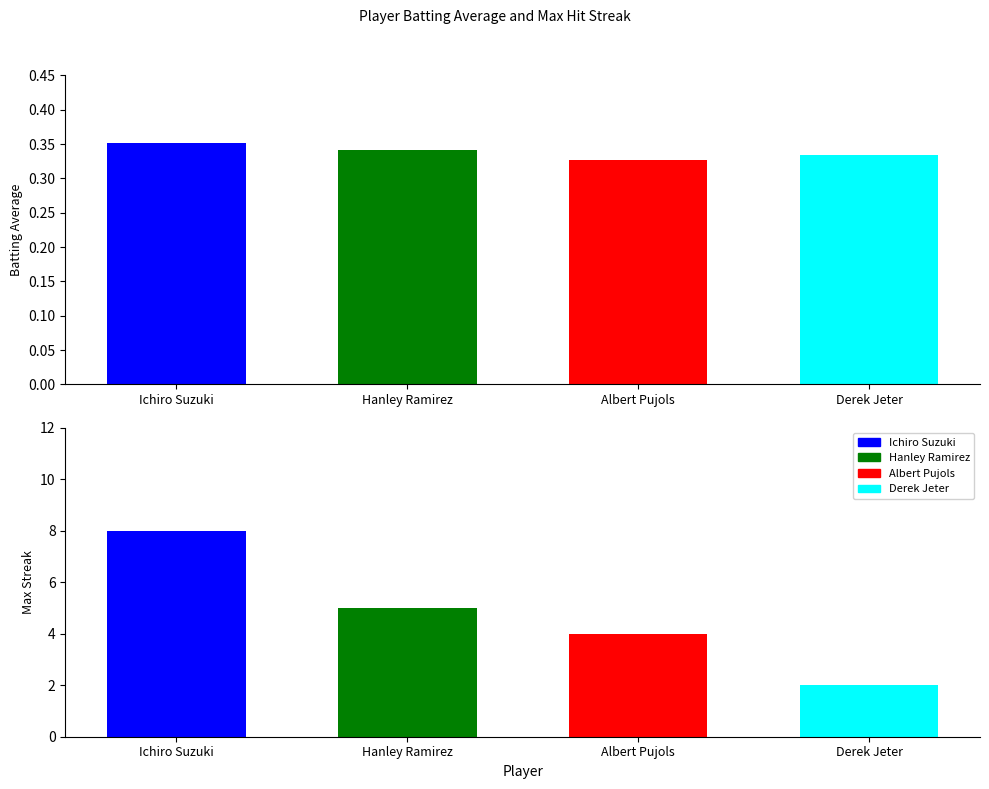

What is the sum of the Batting Average1 values at Derek Jeter and Hanley Ramirez?

0.7